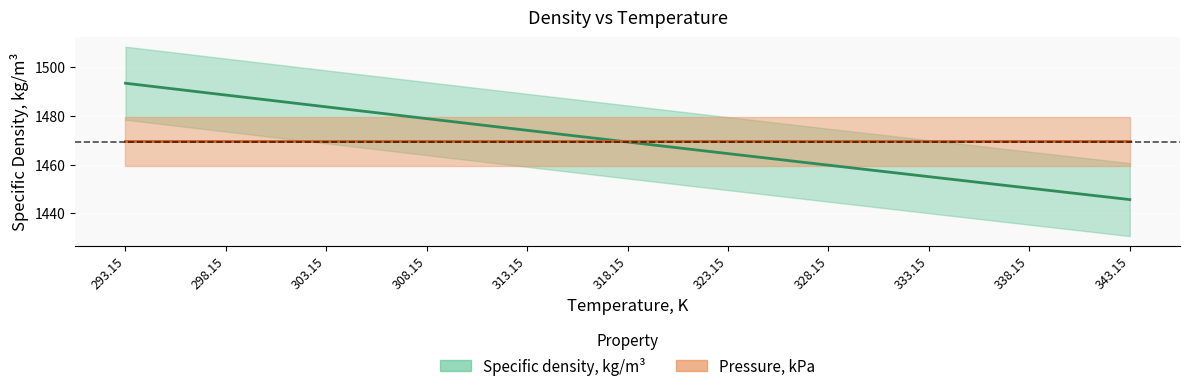

Rank the categories by value from highest to lowest.

293.15, 298.15, 303.15, 308.15, 313.15, 318.15, 323.15, 328.15, 333.15, 338.15, 343.15